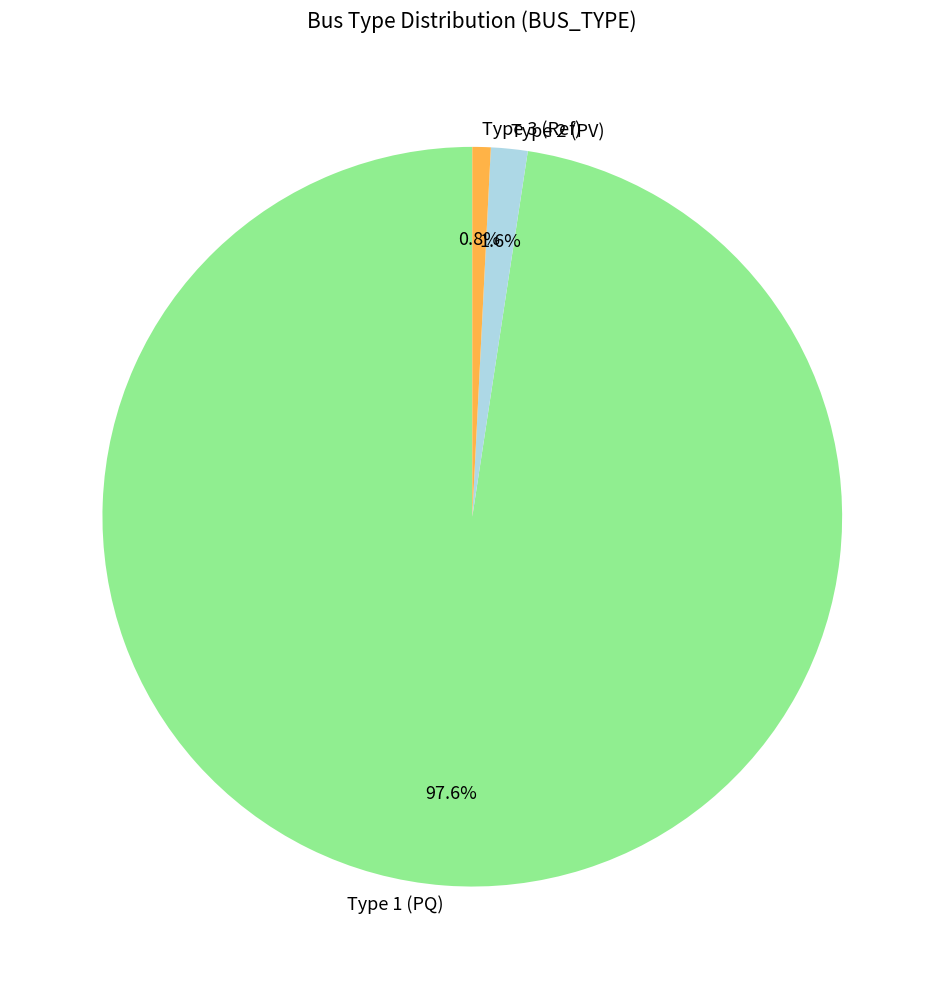

Does any single category account for the majority?

Yes